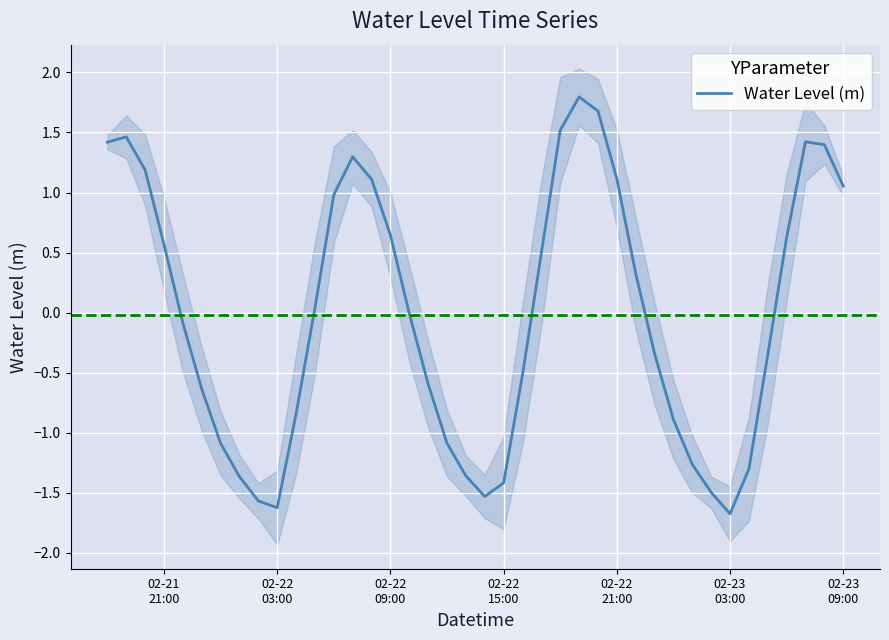

What is the difference between the maximum and minimum values?

3.5